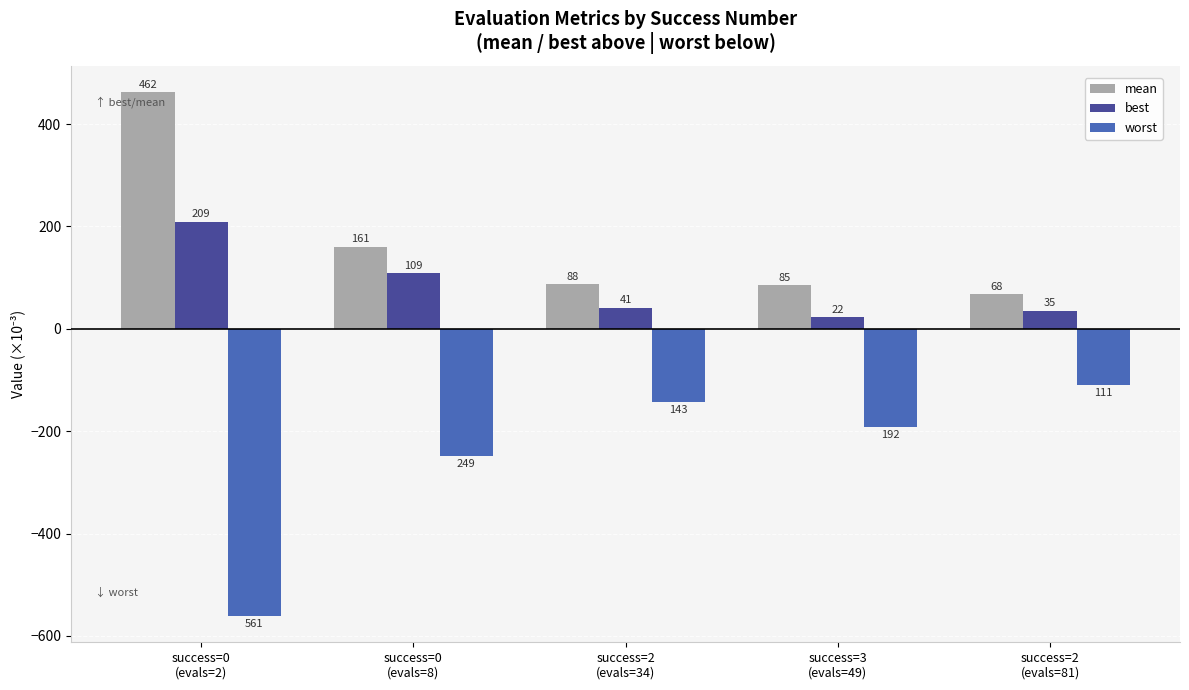

What are all the series names shown in the legend?

mean, best, worst